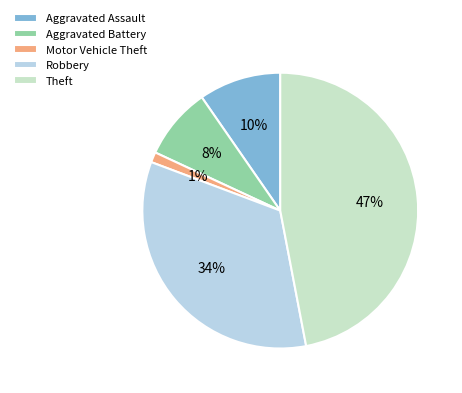

Rank the categories by value from lowest to highest.

Motor Vehicle Theft, Aggravated Battery, Aggravated Assault, Robbery, Theft